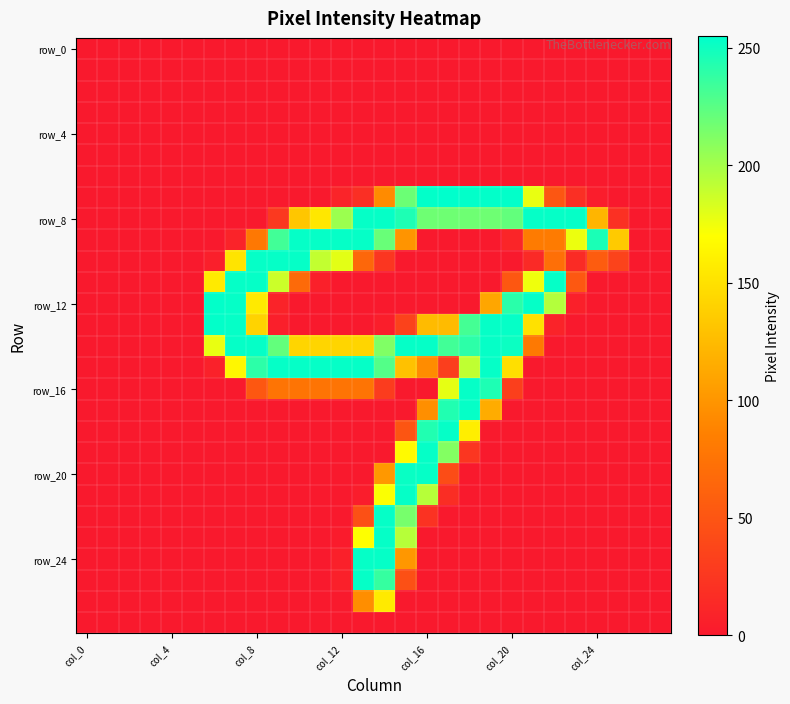

What is the maximum value shown in the chart?

255